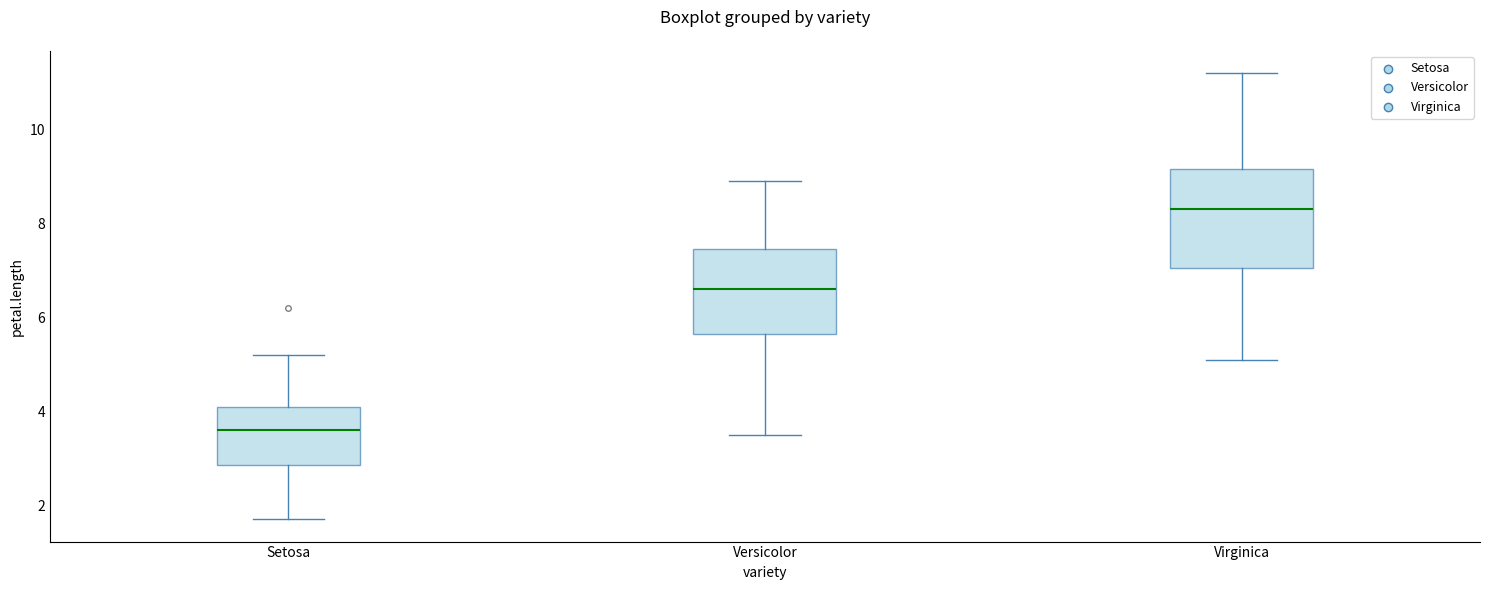

Reading left to right, transcribe this box plot: for each box, give where its median line is, the range the box spans, and where its two whiskers end, as read against the y-axis. The values are not printed on the chart, so give them approximately, as read against the axis.

Setosa: median 3.6, box 2.8 to 4.2, whiskers 1.8 to 5.2
Versicolor: median 6.6, box 5.6 to 7.4, whiskers 3.6 to 9.0
Virginica: median 8.4, box 7.0 to 9.2, whiskers 5.2 to 11.2